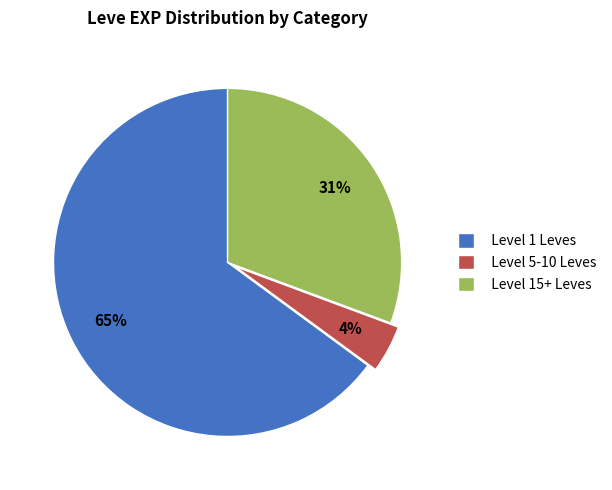

What percentage is the Level 15+ Leves slice, to the nearest percent?

31%